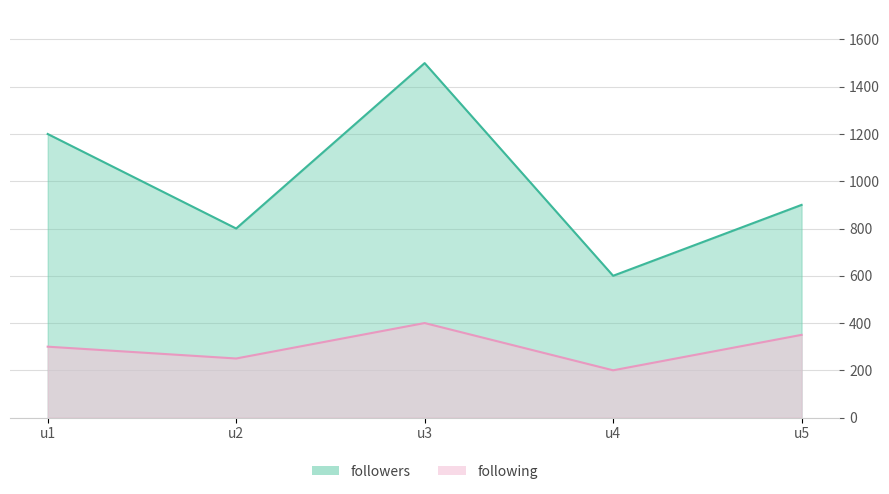

What is the spread (max minus min) of values at u4?

400